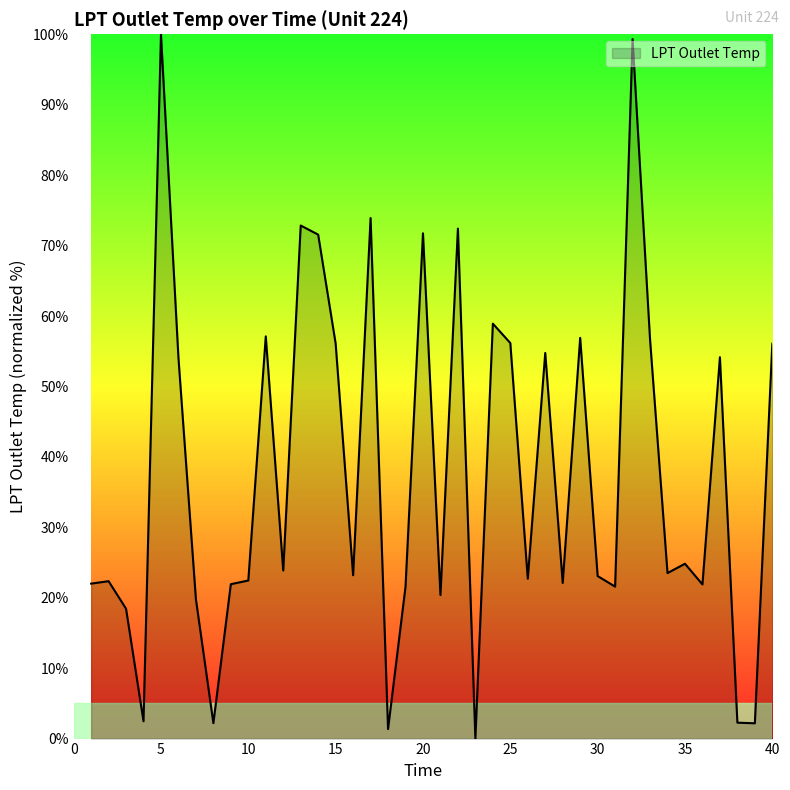

What is the maximum value shown in the chart?

100.0